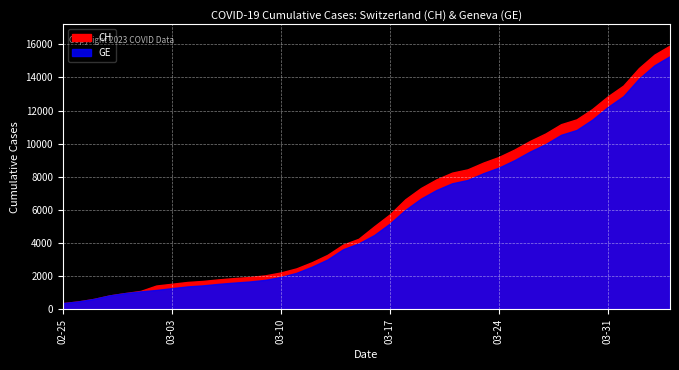

List the series in order of their overall mean, lowest first.

GE, CH